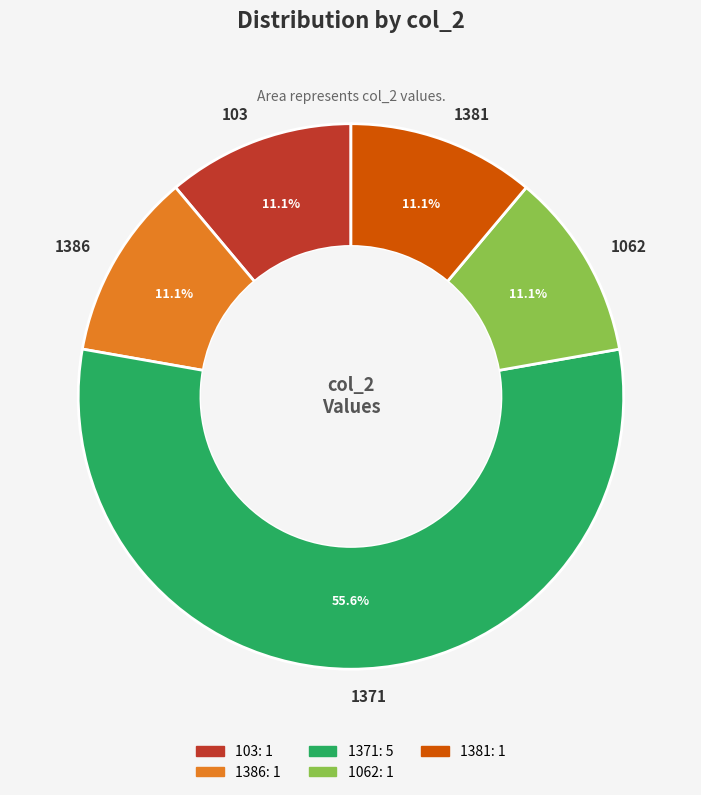

The 1371 slice represents 41% of the pie. True or false?

False